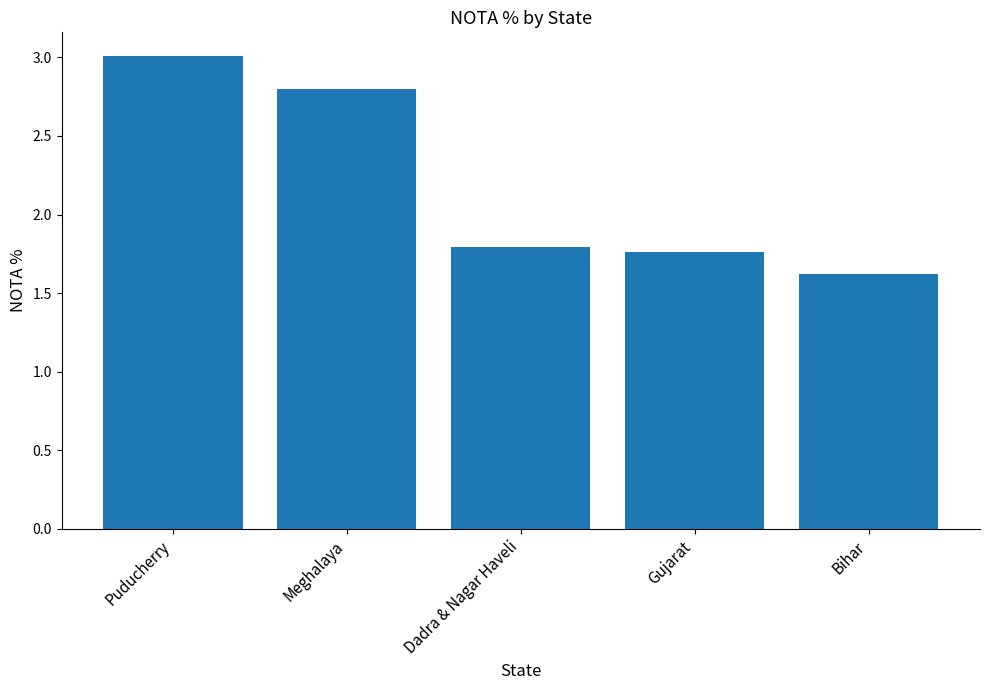

Where is the data nearest to the value 2?

Dadra & Nagar Haveli